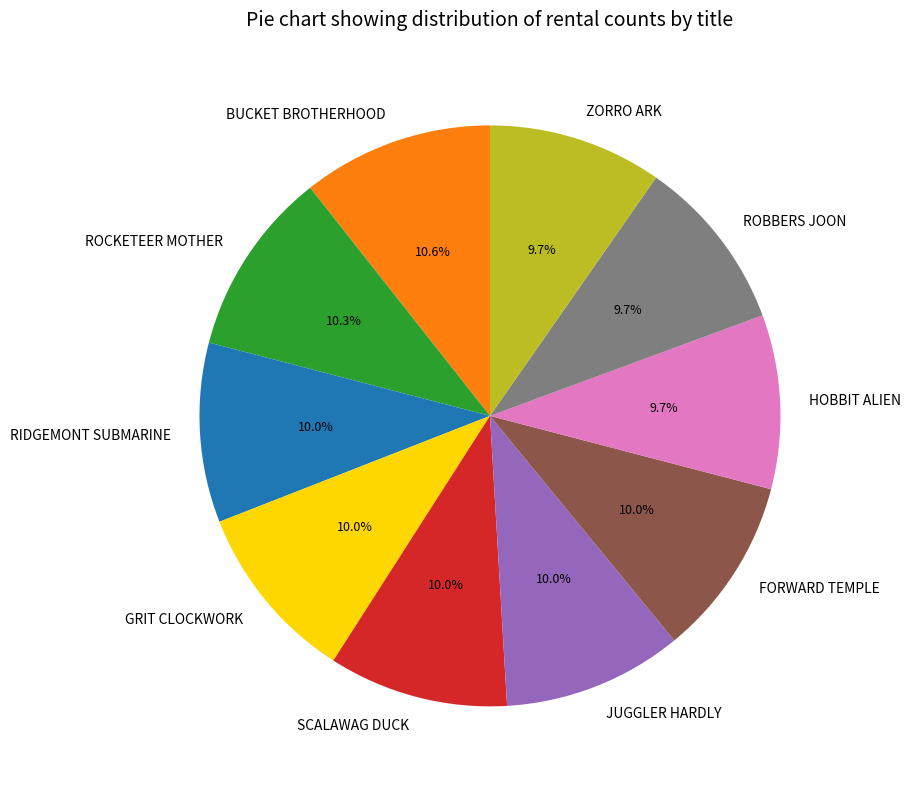

To the nearest percent, what portion does GRIT CLOCKWORK represent?

10%